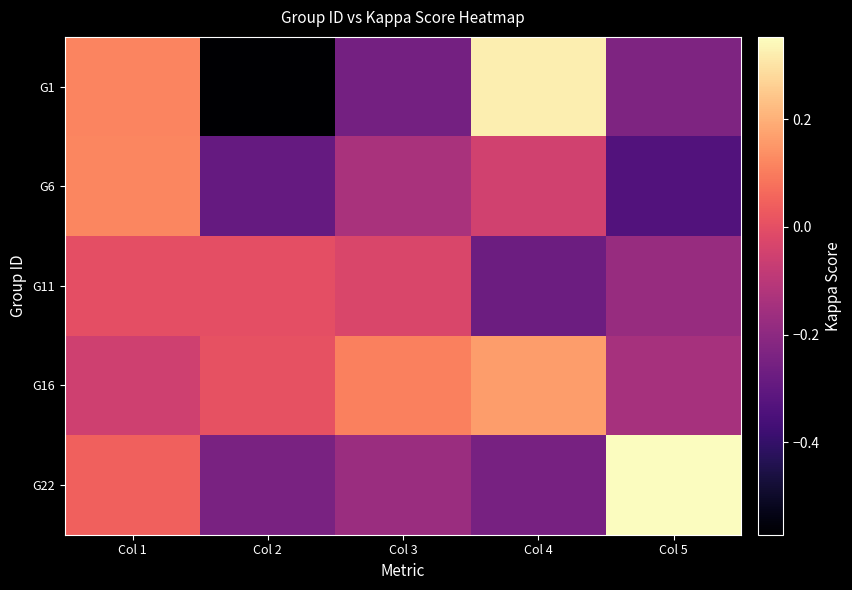

How many data points does each series have?

5